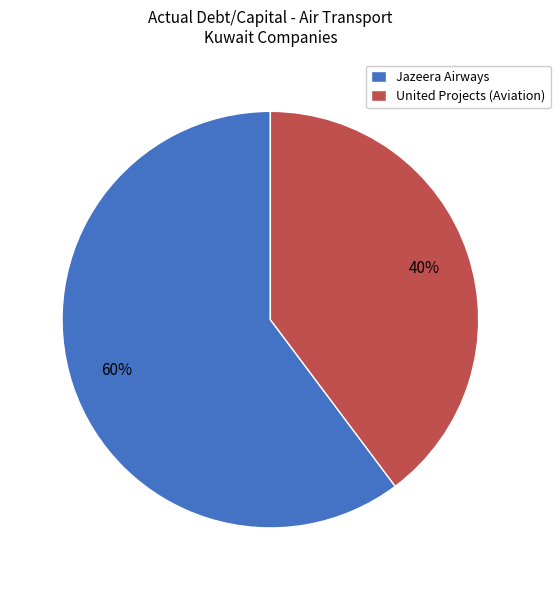

What is the largest slice in the pie chart?

Jazeera Airways